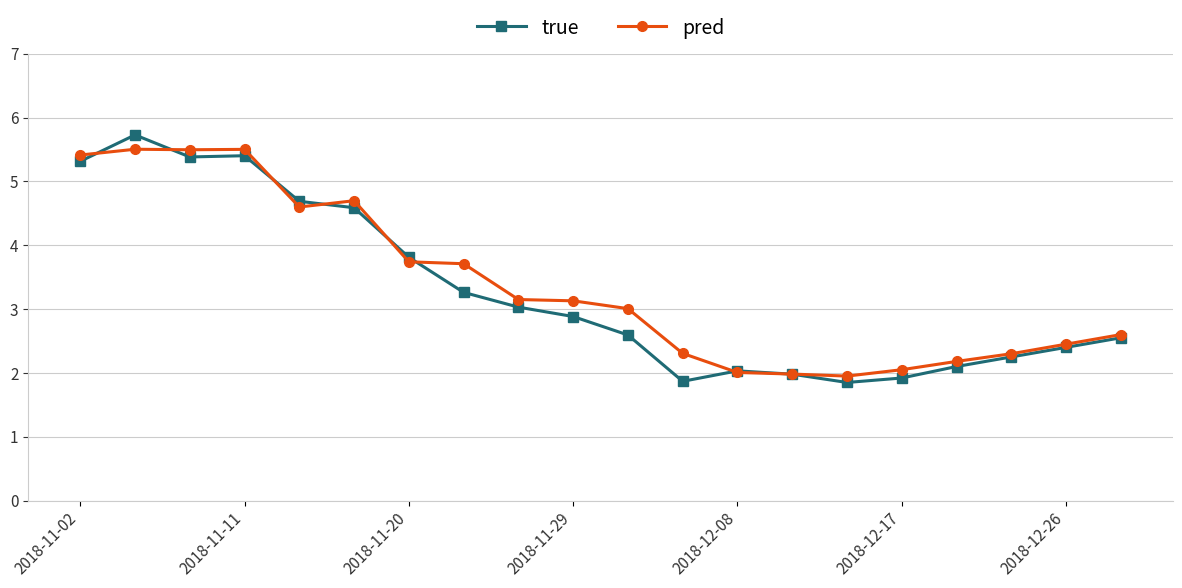

True or false: true has more than 0 interior local peaks.

True